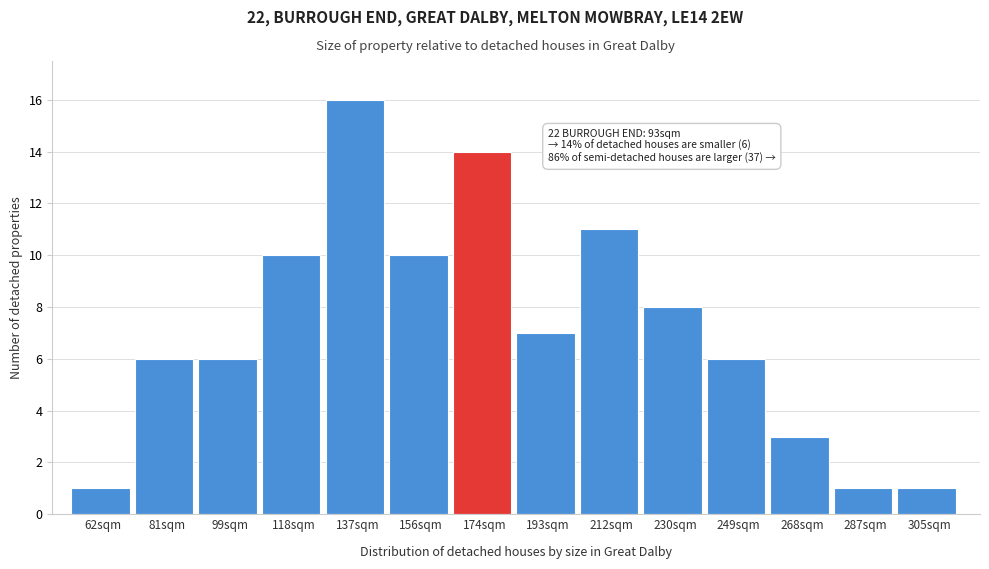

Reading left to right, extract all data points from this chart.

62sqm=1	81sqm=6	99sqm=6	118sqm=10	137sqm=16	156sqm=10	174sqm=14	193sqm=7	212sqm=11	230sqm=8	249sqm=6	268sqm=3	287sqm=1	305sqm=1